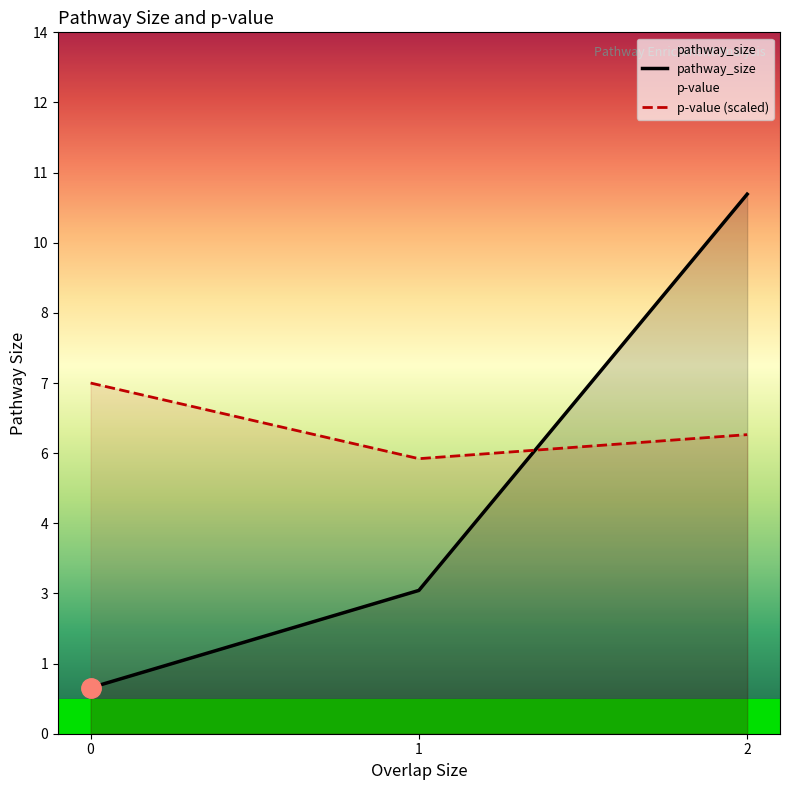

Between 0 and 1, which is larger?

1